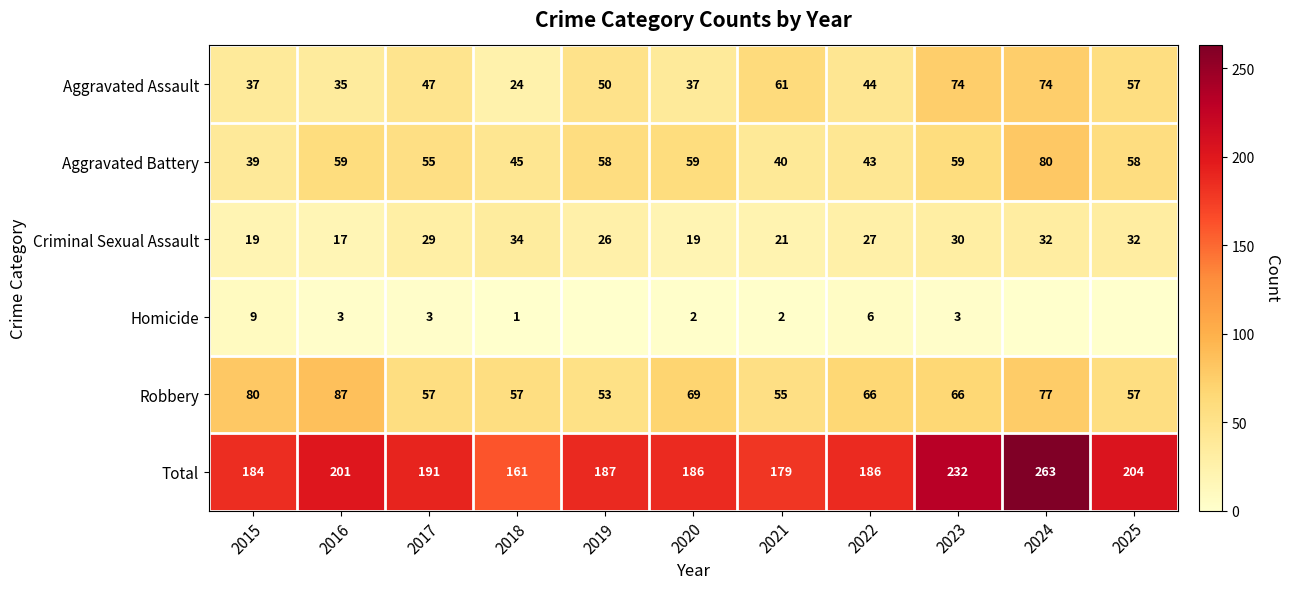

Read the Robbery value at 2018.

57